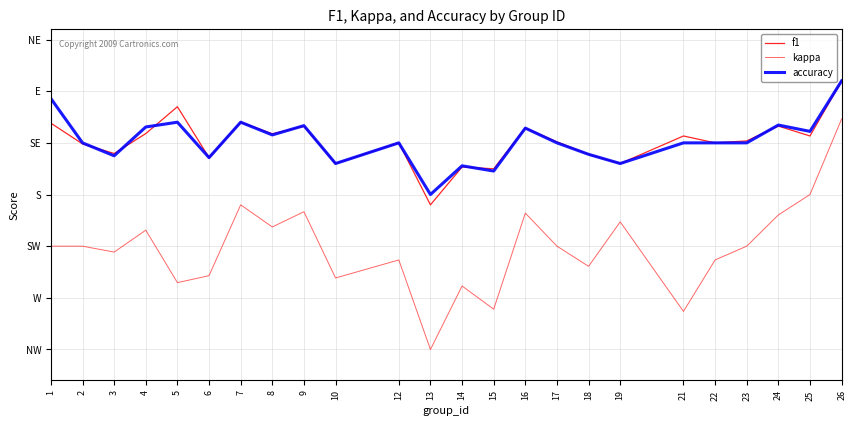

At how many categories does at least one series exceed 0?

24